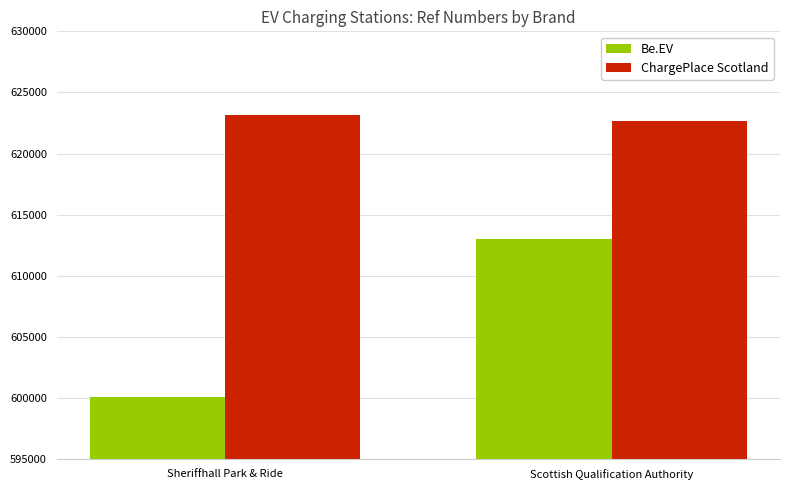

How many ChargePlace Scotland values are between 622695 and 623195?

2